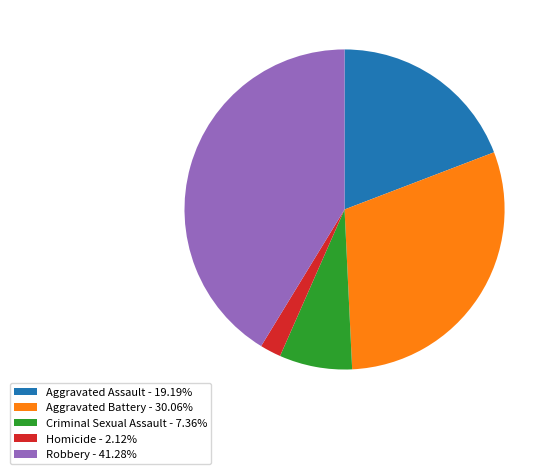

Does Robbery represent more than half of the total?

No